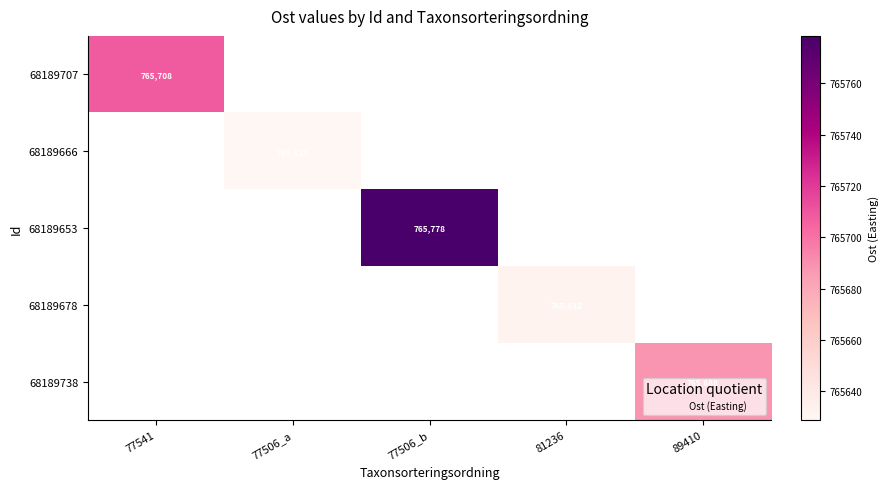

At how many categories does at least one series exceed 765690?

2